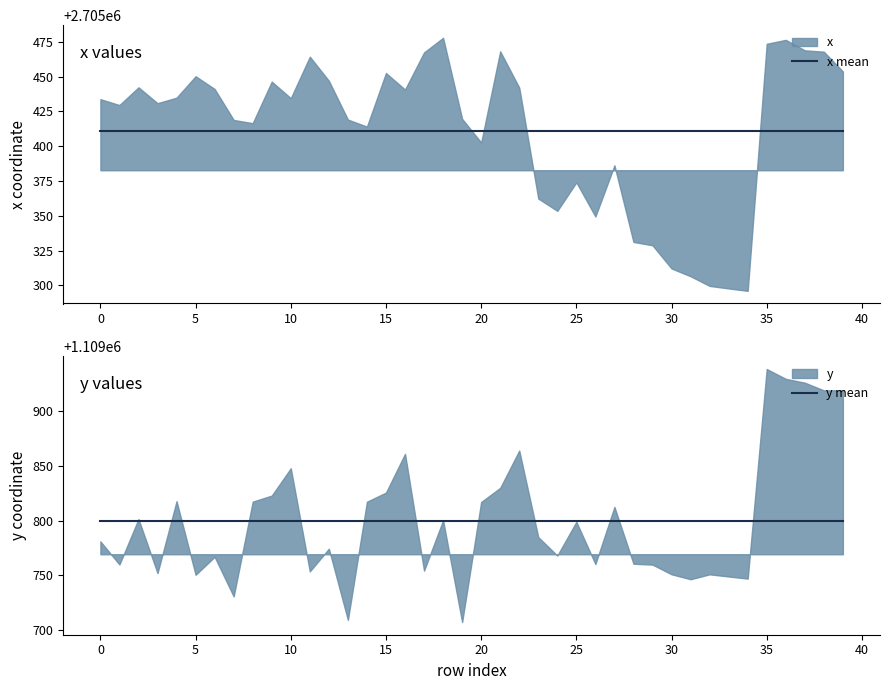

What is the total value across all series at 19?

3815210.4